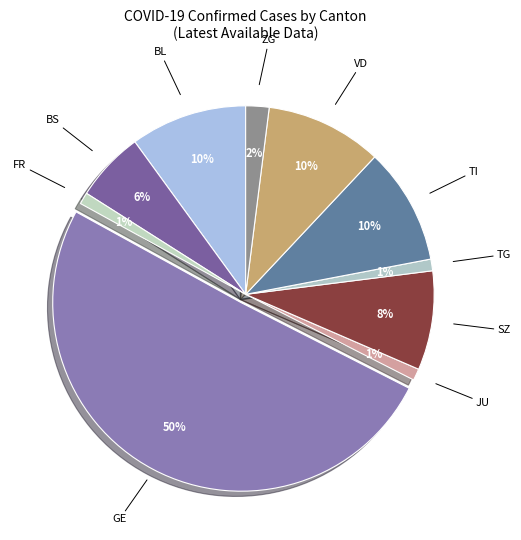

Count the number of slices in the pie.

10